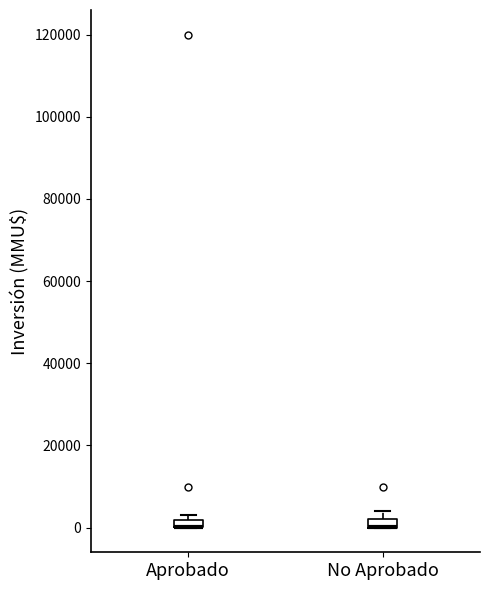

Where is the lower edge of the box for Aprobado on the y-axis? The values are not printed on the chart, so give them approximately, as read against the axis.

0